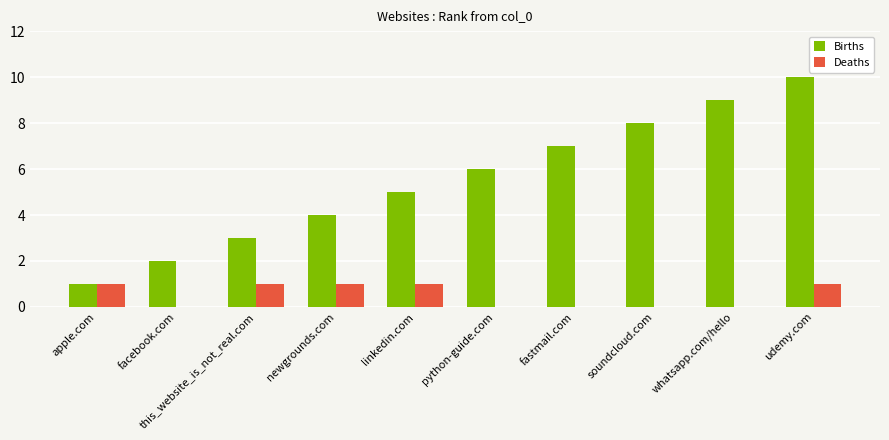

What is the sum of the Births values at soundcloud.com and apple.com?

9